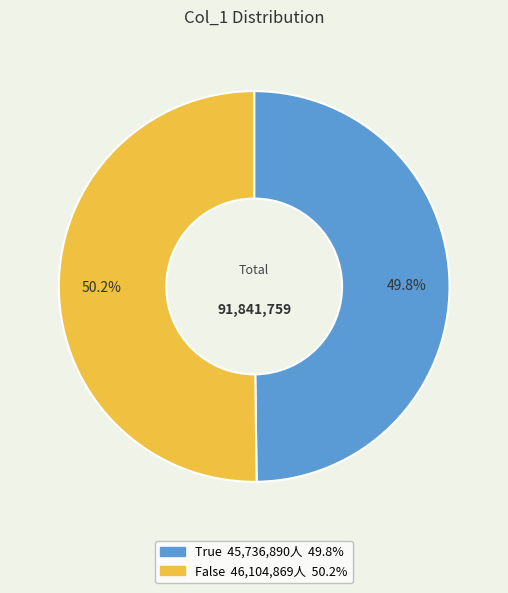

Is there any slice that represents more than half of the pie?

Yes